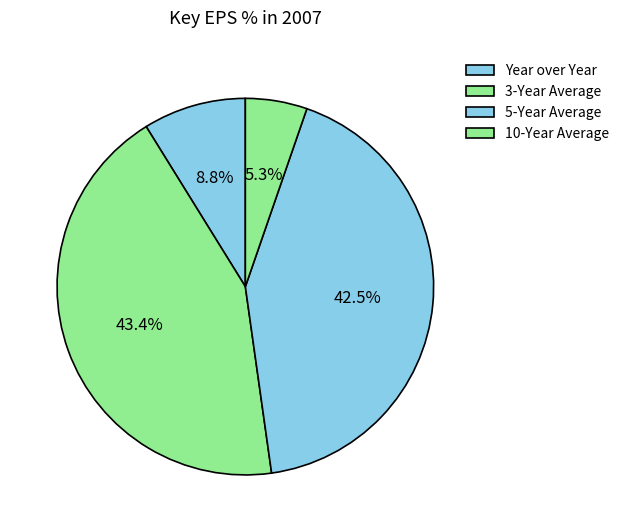

Does 10-Year Average represent more than half of the total?

No